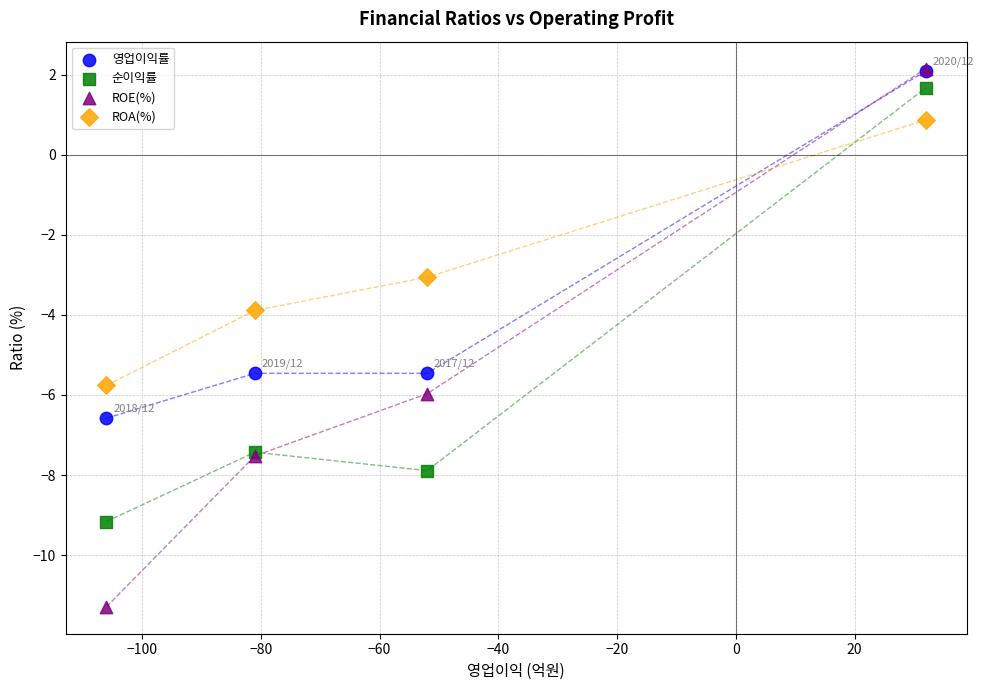

Which series has the largest Y range (max minus min)?

ROE(%)